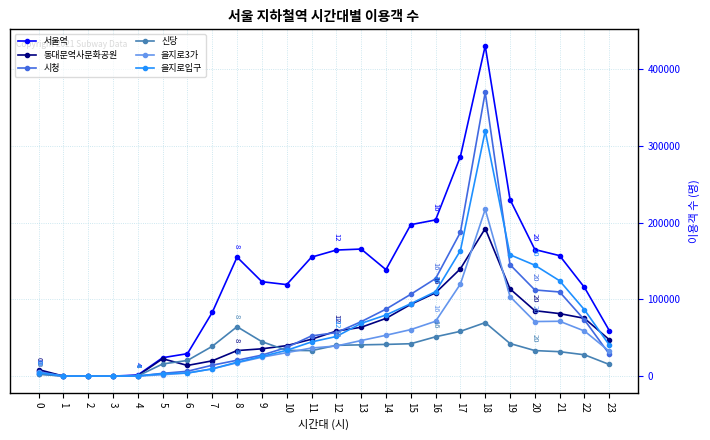

Which series has the largest total across all categories?

서울역